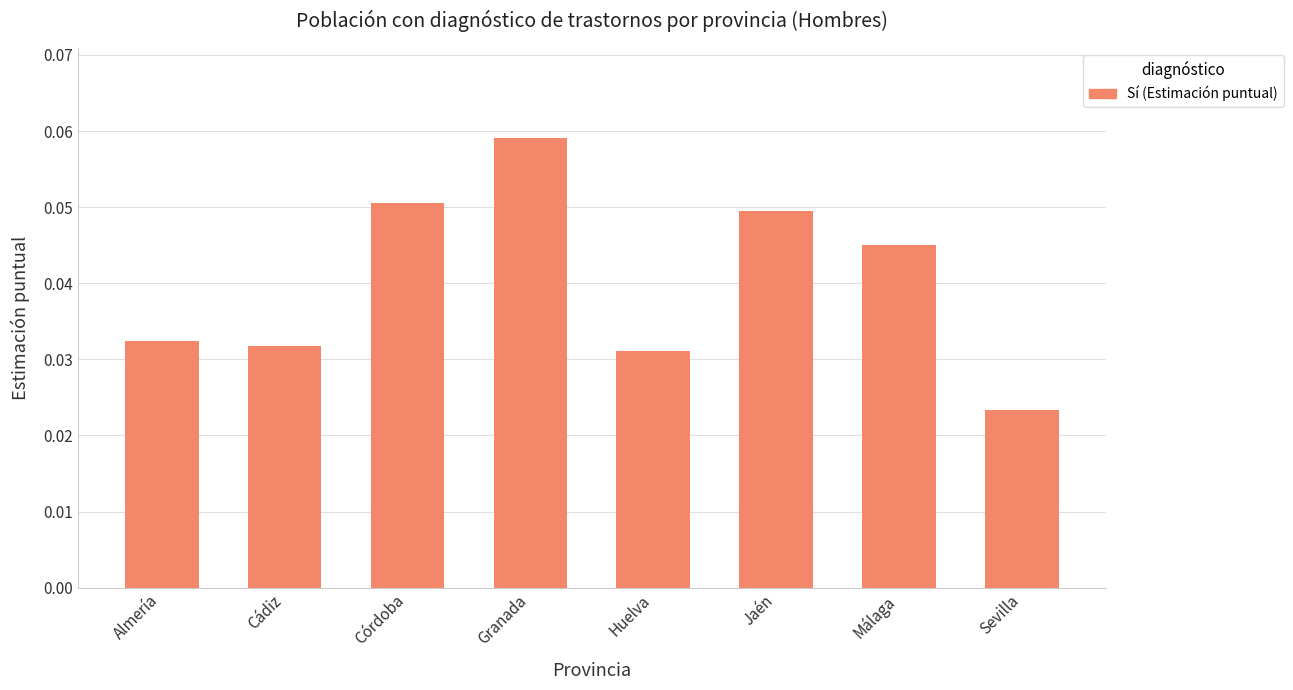

List the labels in order of value, smallest first.

Sevilla, Huelva, Cádiz, Almería, Málaga, Jaén, Córdoba, Granada